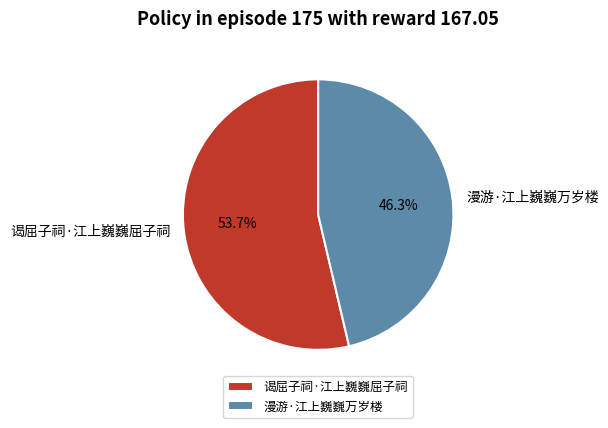

Which slice is the smallest?

漫游·江上巍巍万岁楼